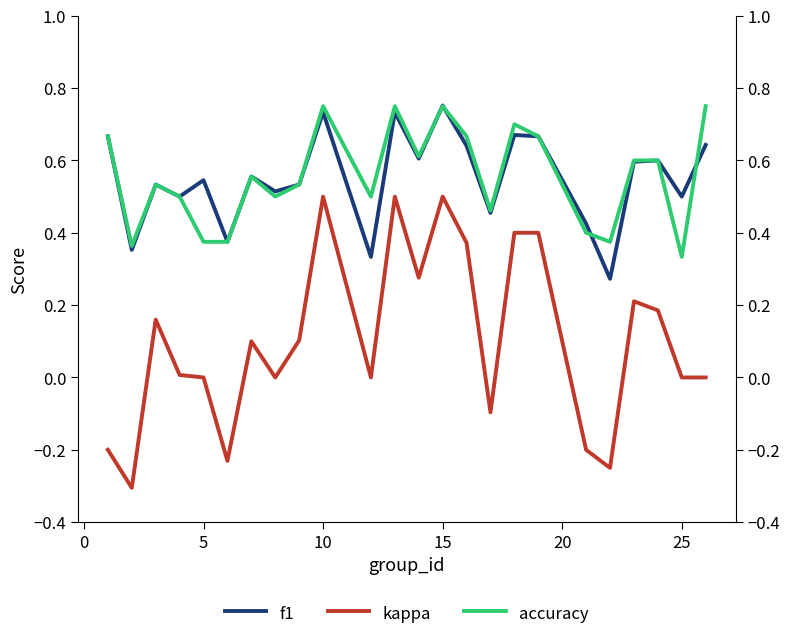

True or false: f1 and kappa intersect in this chart.

False